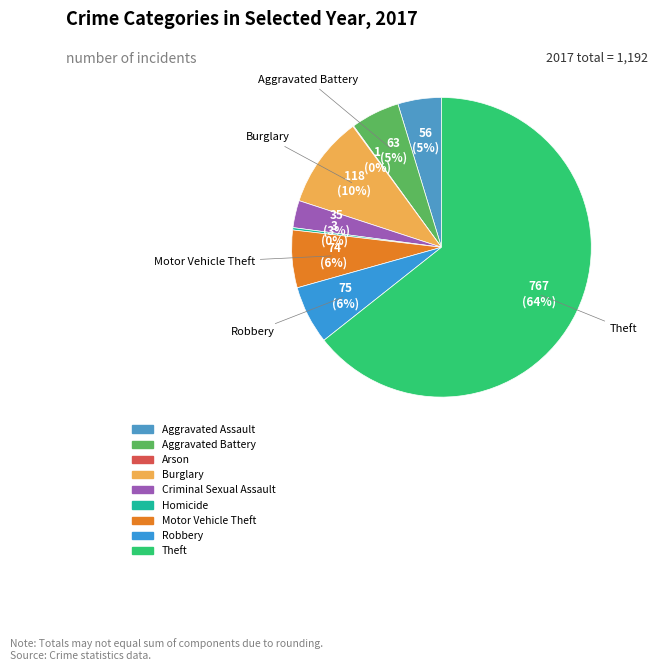

Which has a higher value, Aggravated Assault or Homicide?

Aggravated Assault